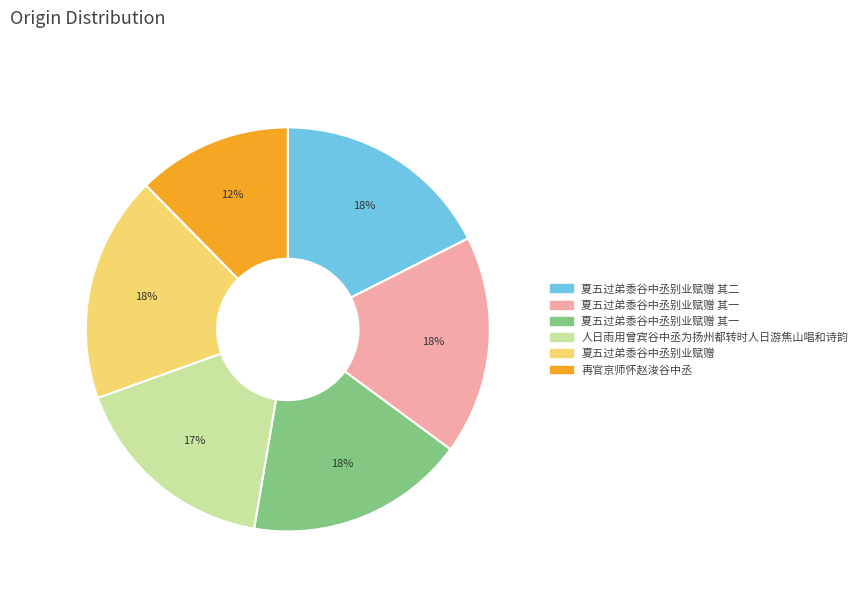

Count the number of slices in the pie.

6